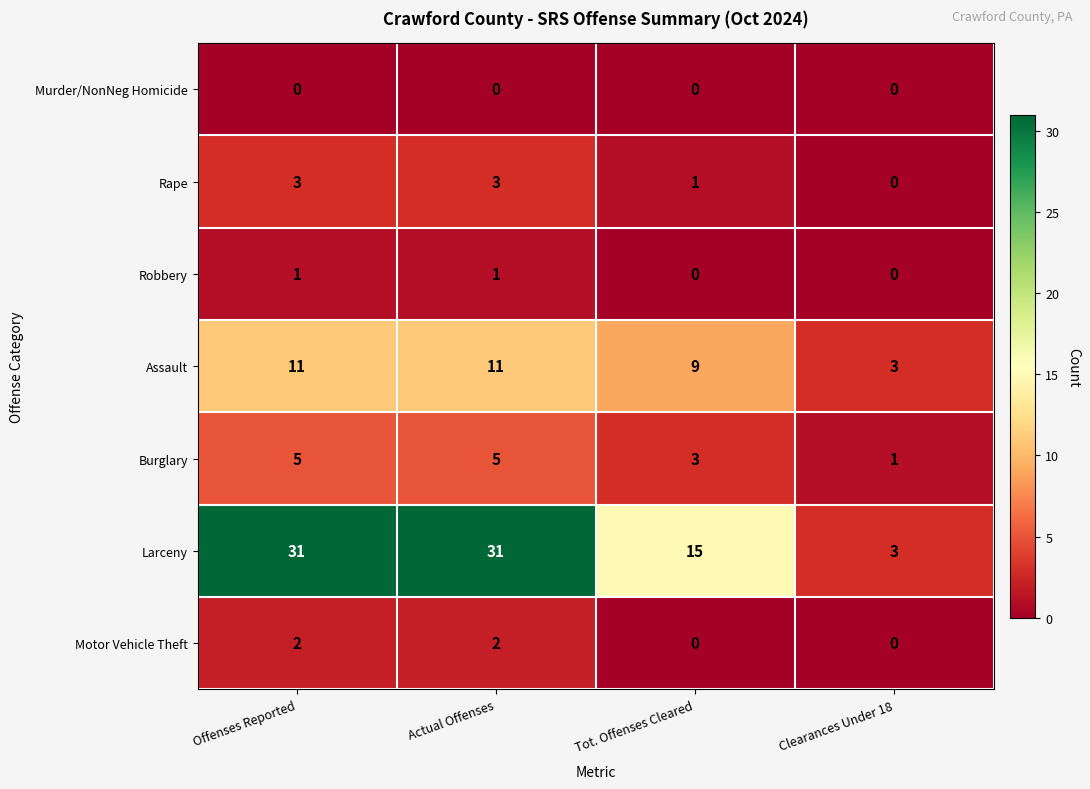

Count the Robbery values in the range 0 to 1.

4